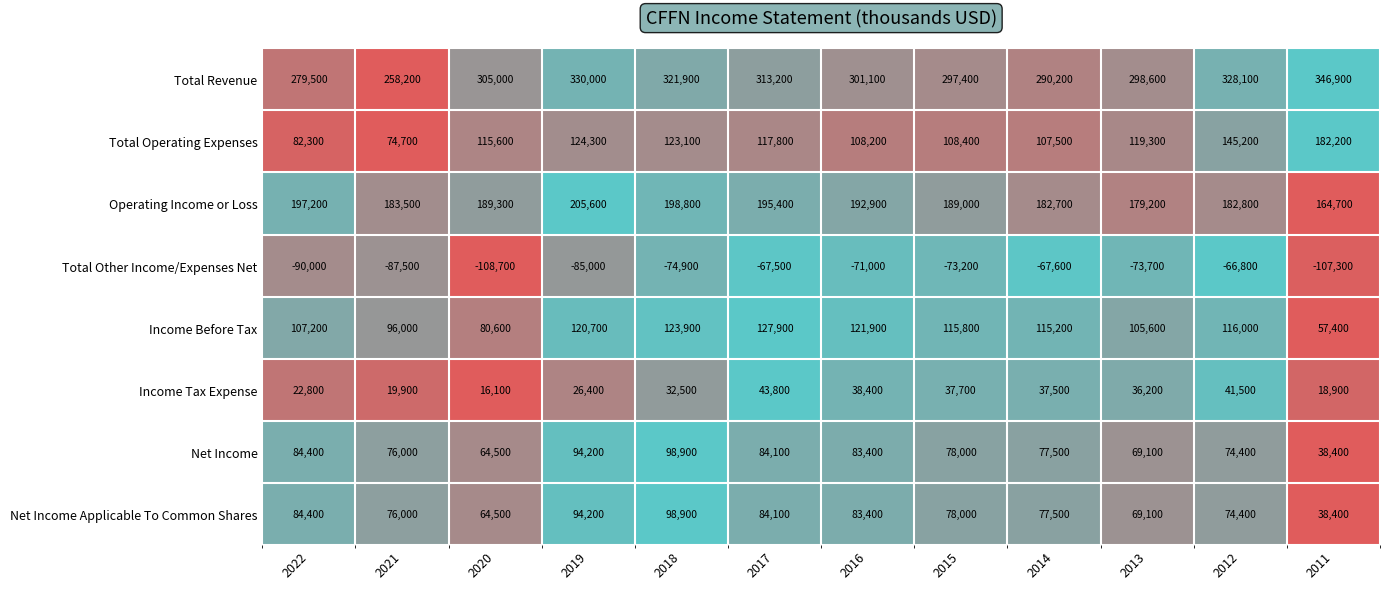

At which category is the sum across all series the highest?

2018